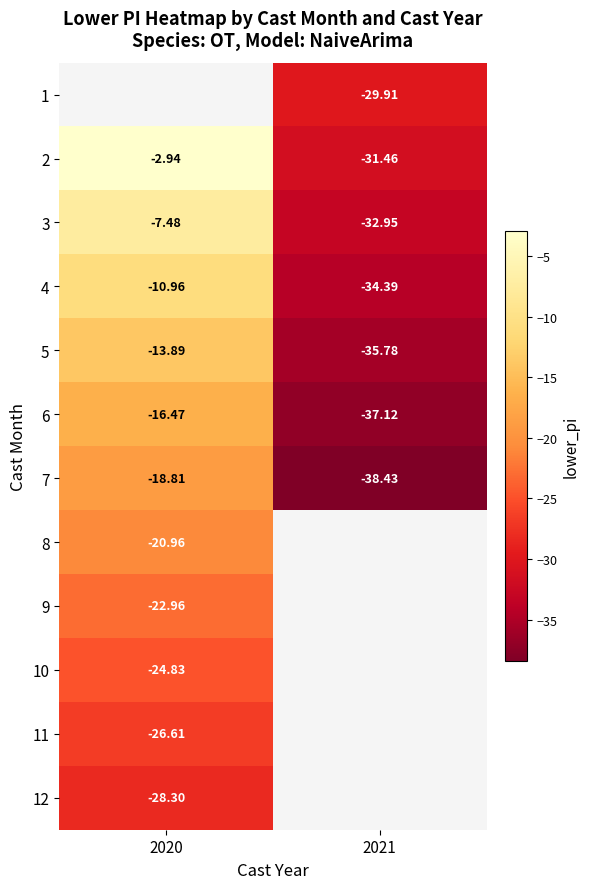

What is the sum of the 4 values at 2020 and 2021?

-45.3